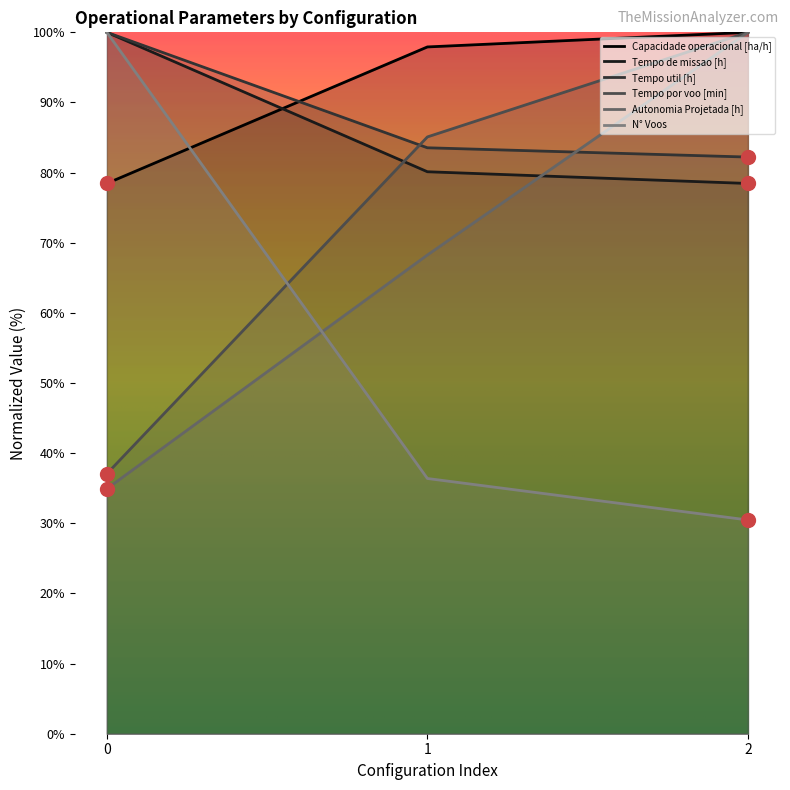

The value of Tempo por voo [min] at 1 is 85.1. True or false?

True